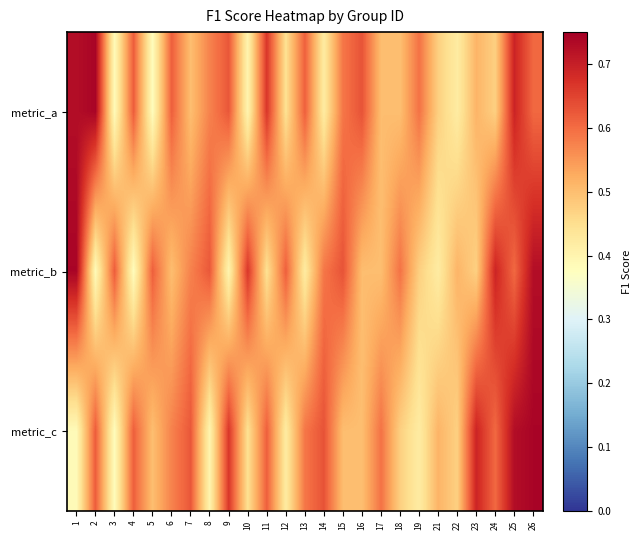

How many series are shown in this chart?

3